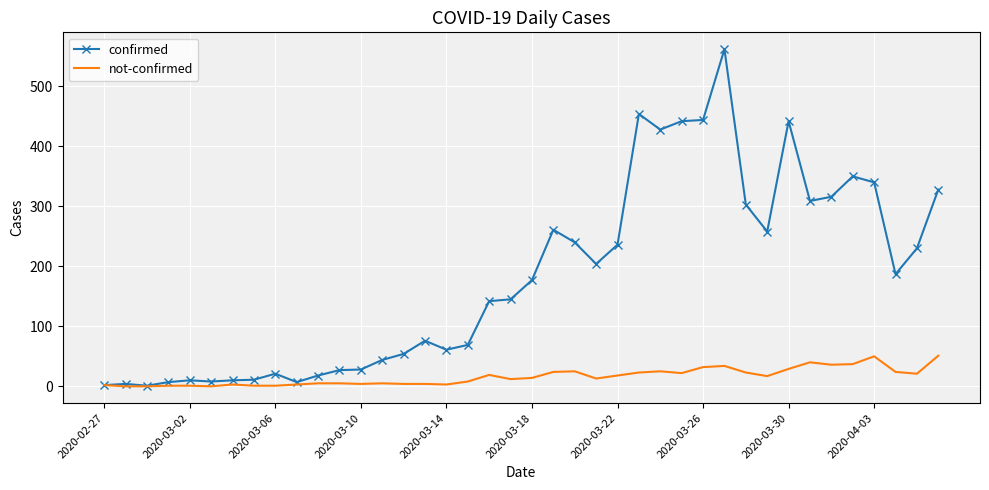

Which series has the largest range (max minus min)?

confirmed